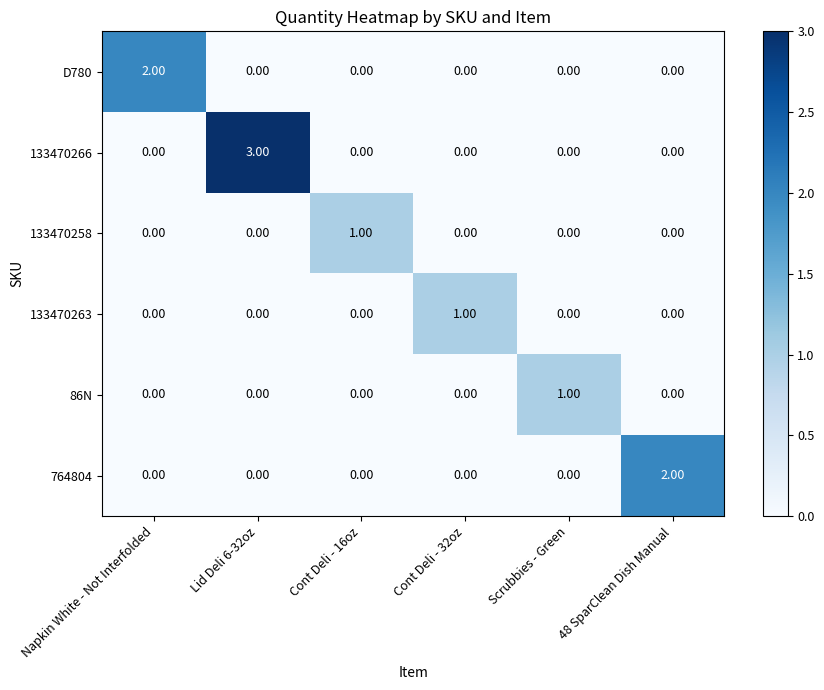

Which series has the widest spread of values?

133470266